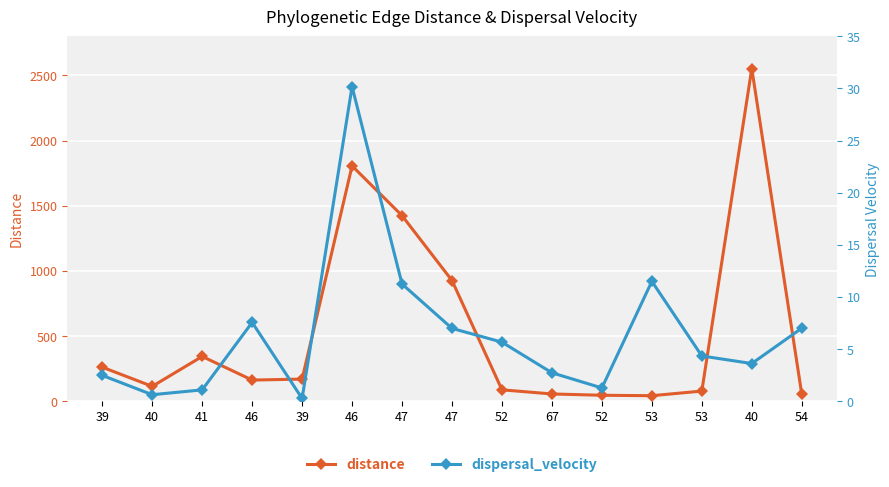

Is the value of dispersal_velocity at 47 greater than the value of distance at 46?

No